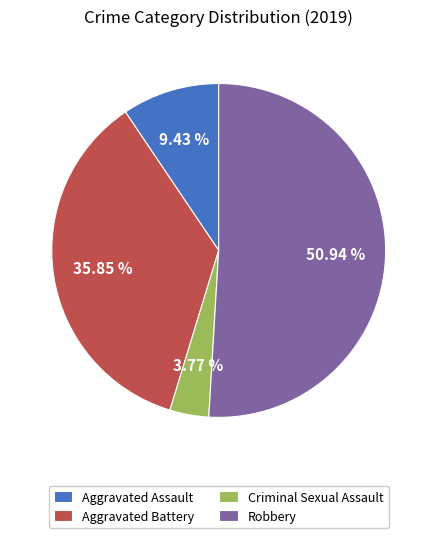

Which category has the biggest portion of the pie?

Robbery